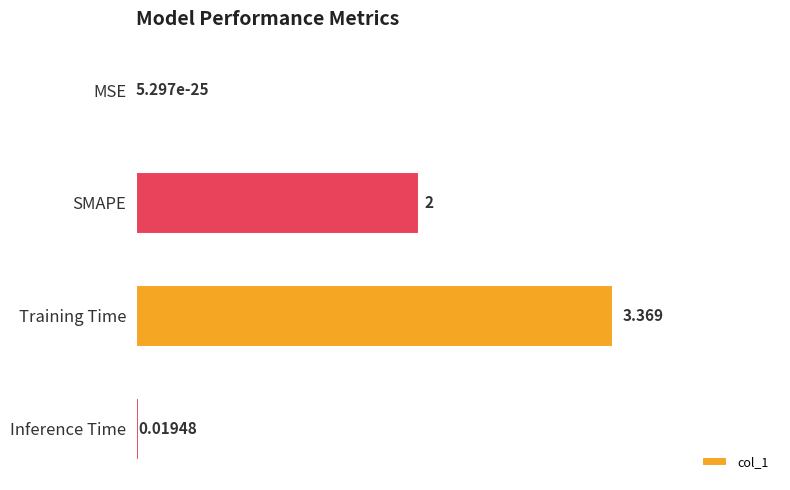

Which has a higher value, Inference Time or Training Time?

Training Time